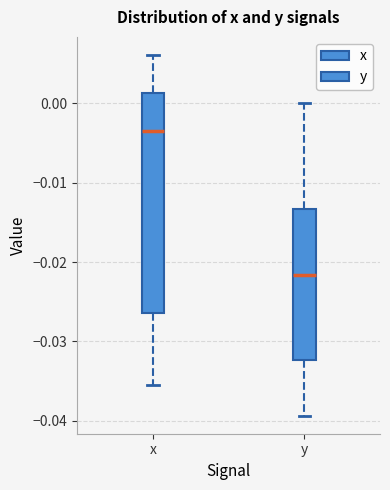

Which box has the highest median line?

x